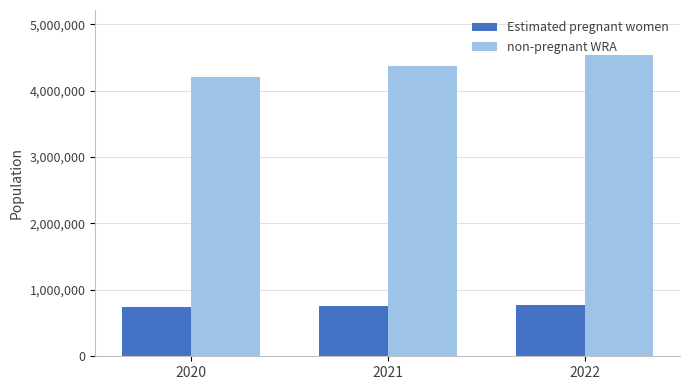

Is the value of Estimated pregnant women at 2020 greater than the value of non-pregnant WRA at 2022?

No